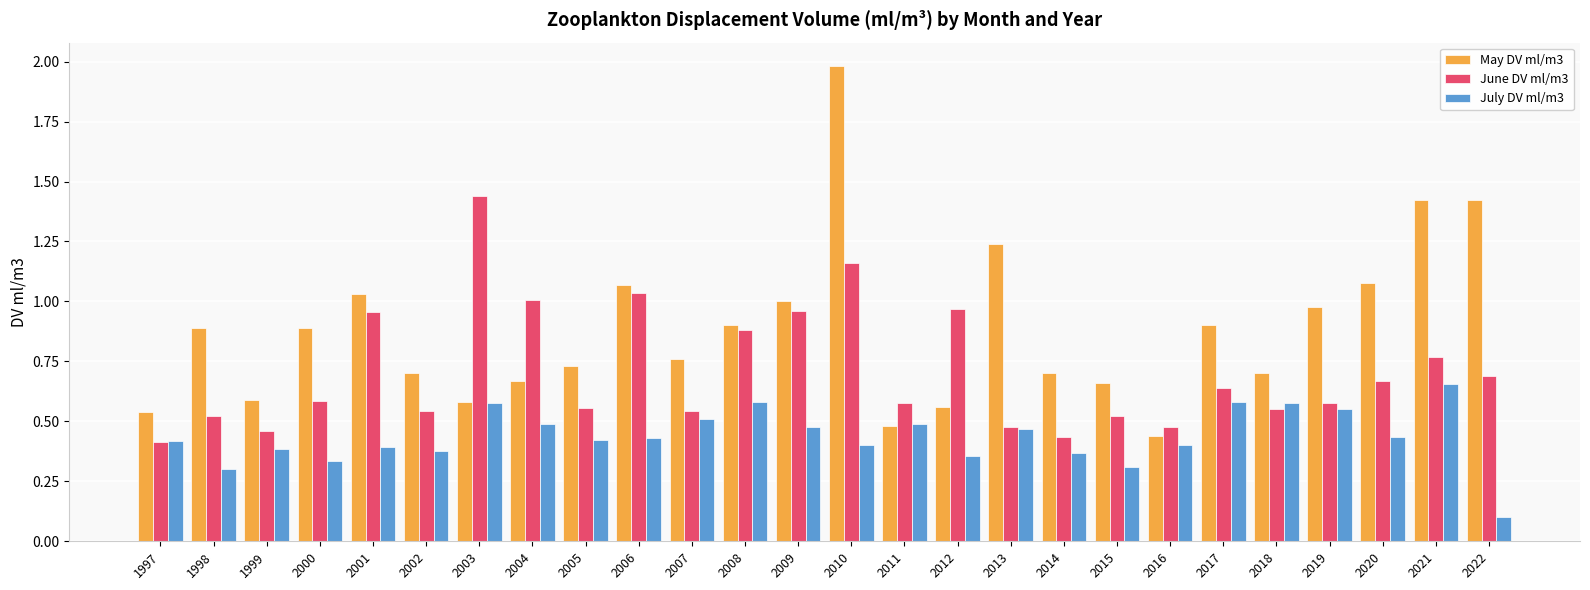

Which category has the lowest value in the June DV ml/m3 series?

1997